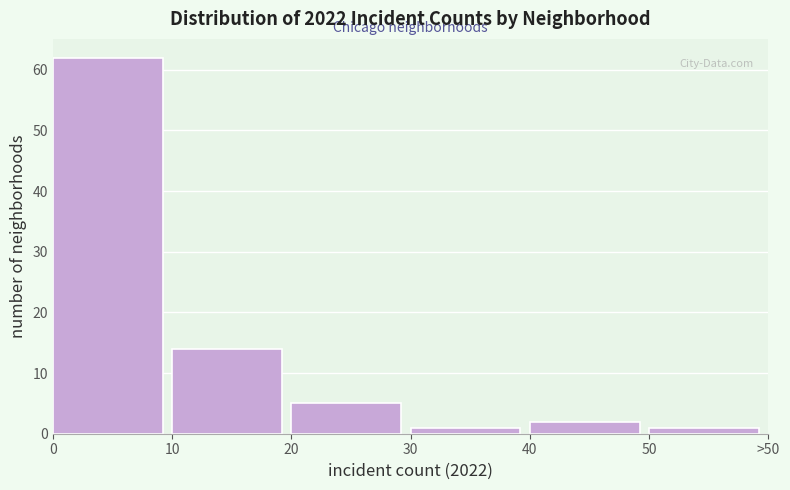

Reading left to right, extract all data points from this chart.

62	14	5	1	2	1